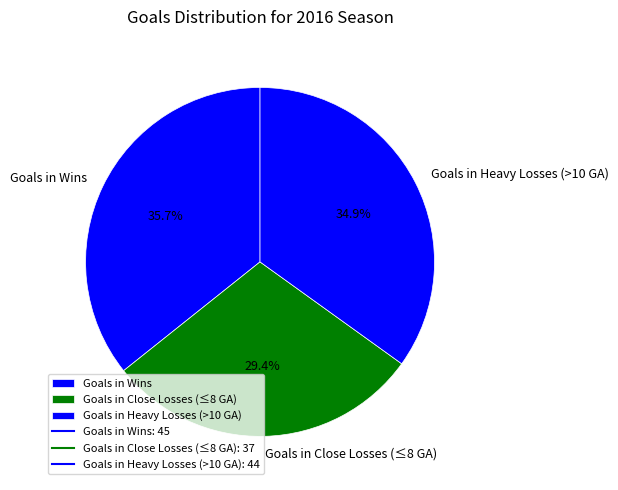

Do Goals in Wins and Goals in Heavy Losses (>10 GA) together represent more than half of the pie?

Yes